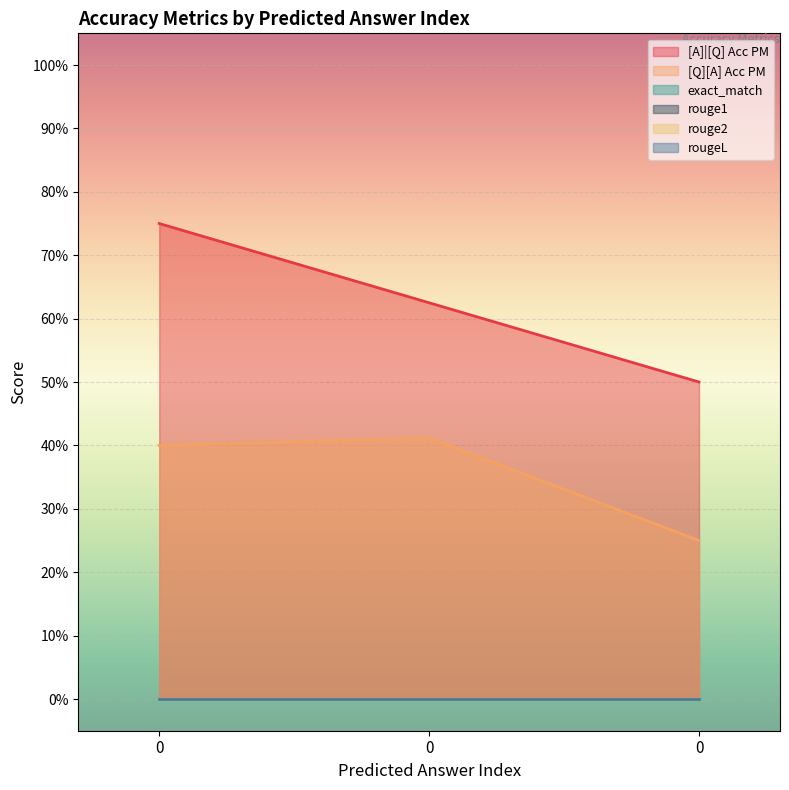

Is it true that rouge1 equals 0.0 at 0?

True